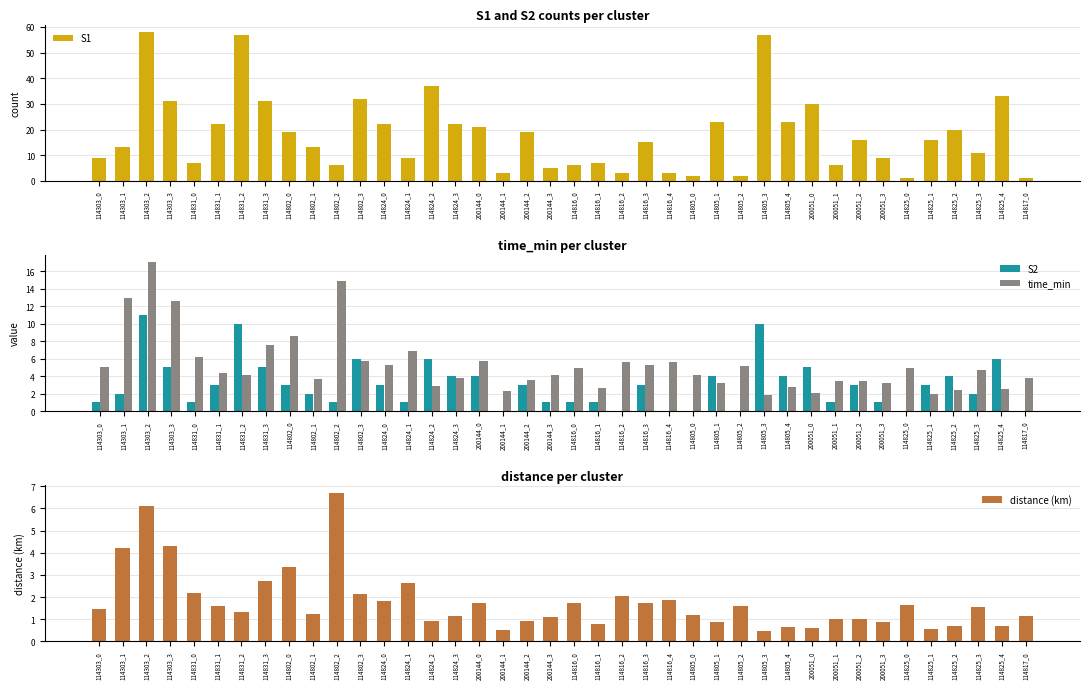

What are all the series names shown in the legend?

S1, S2, time_min, distance (km)